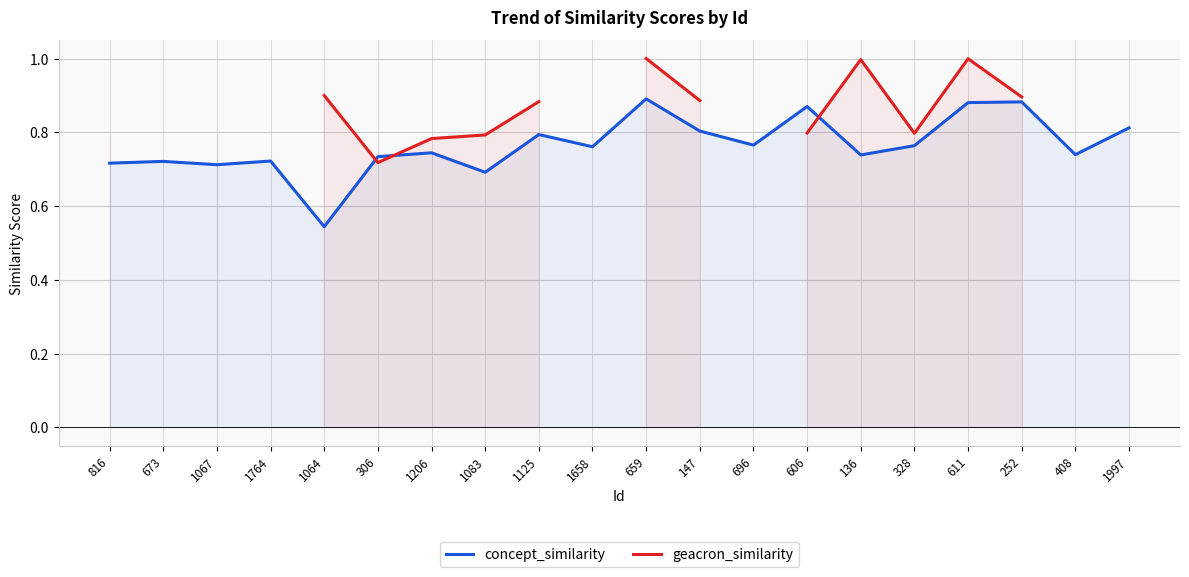

Does the chart have visible grid lines?

Yes